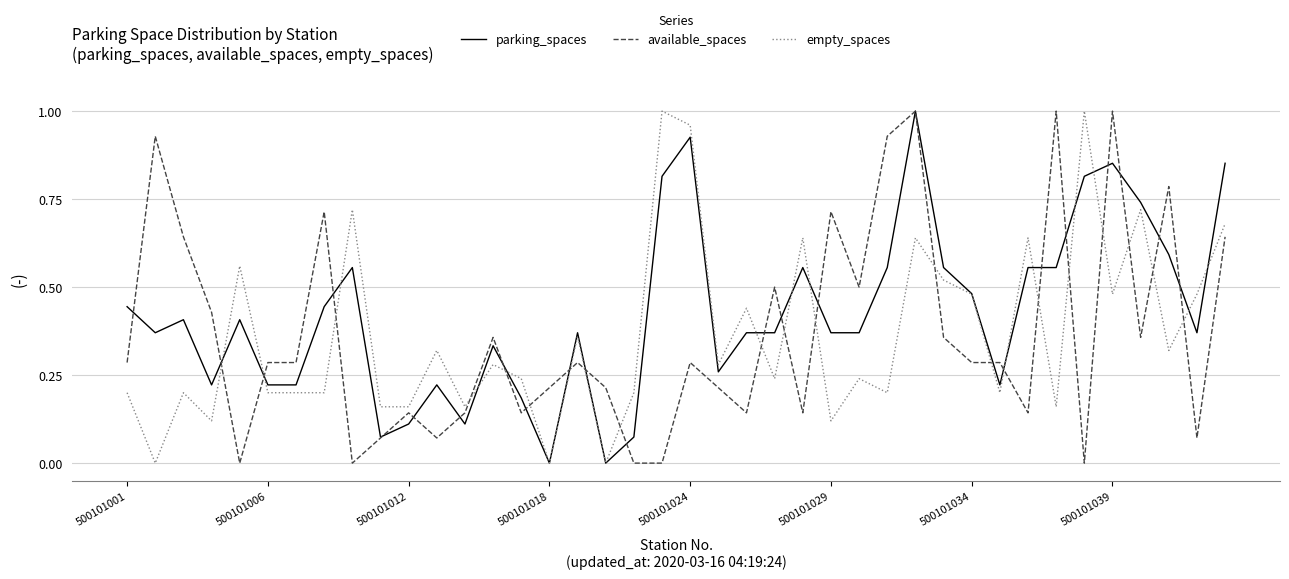

Which series has the largest total across all categories?

parking_spaces